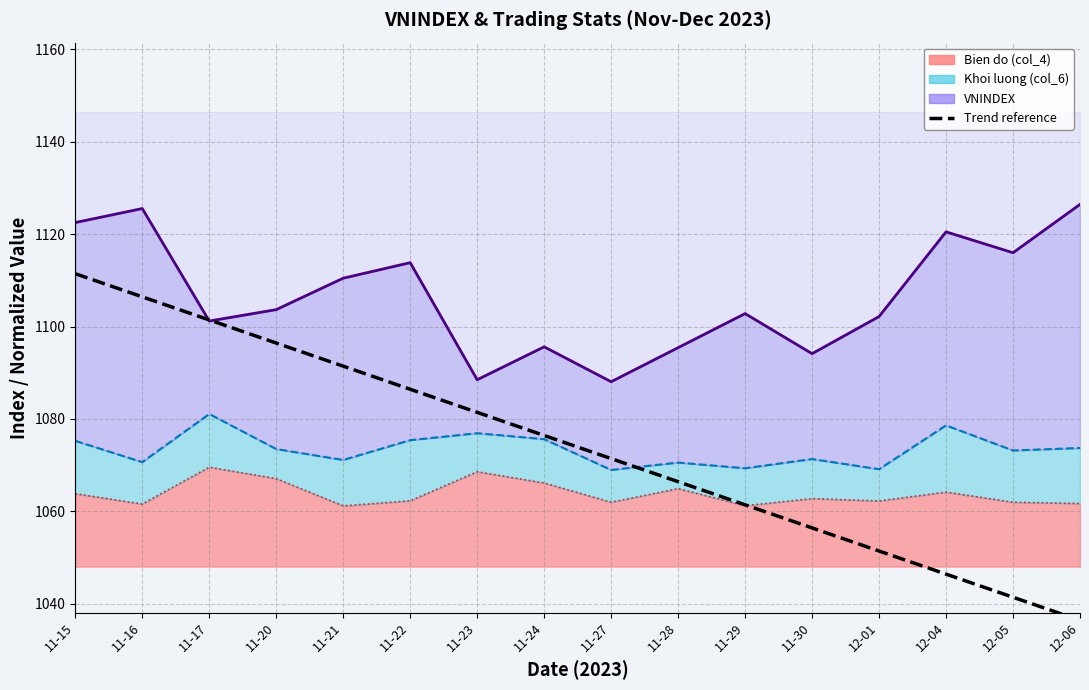

What is the label of the 6th point from the right?

11-29